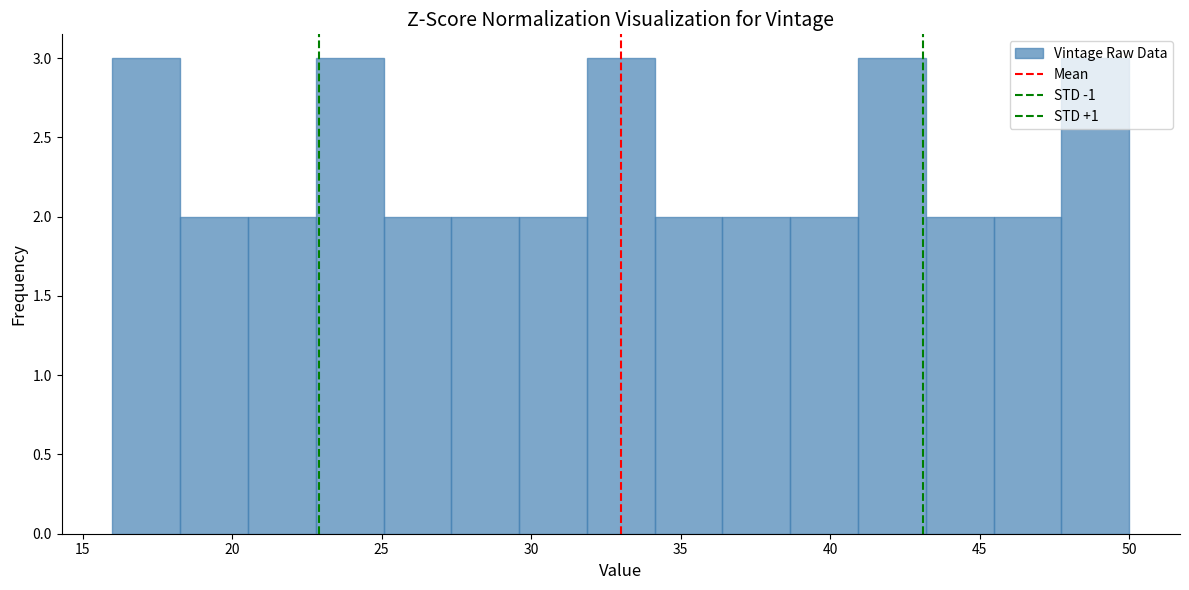

Reading left to right, list every bar in this chart as the range it spans on the x-axis followed by its height. Neither the bar edges nor the heights are printed on the chart, so give them approximately, as read against the axes.

16.0 to 18.5: 3
18.5 to 20.5: 2
20.5 to 23.0: 2
23.0 to 25.0: 3
25.0 to 27.5: 2
27.5 to 29.5: 2
29.5 to 32.0: 2
32.0 to 34.0: 3
34.0 to 36.5: 2
36.5 to 38.5: 2
38.5 to 41.0: 2
41.0 to 43.0: 3
43.0 to 45.5: 2
45.5 to 47.5: 2
47.5 to 50.0: 3